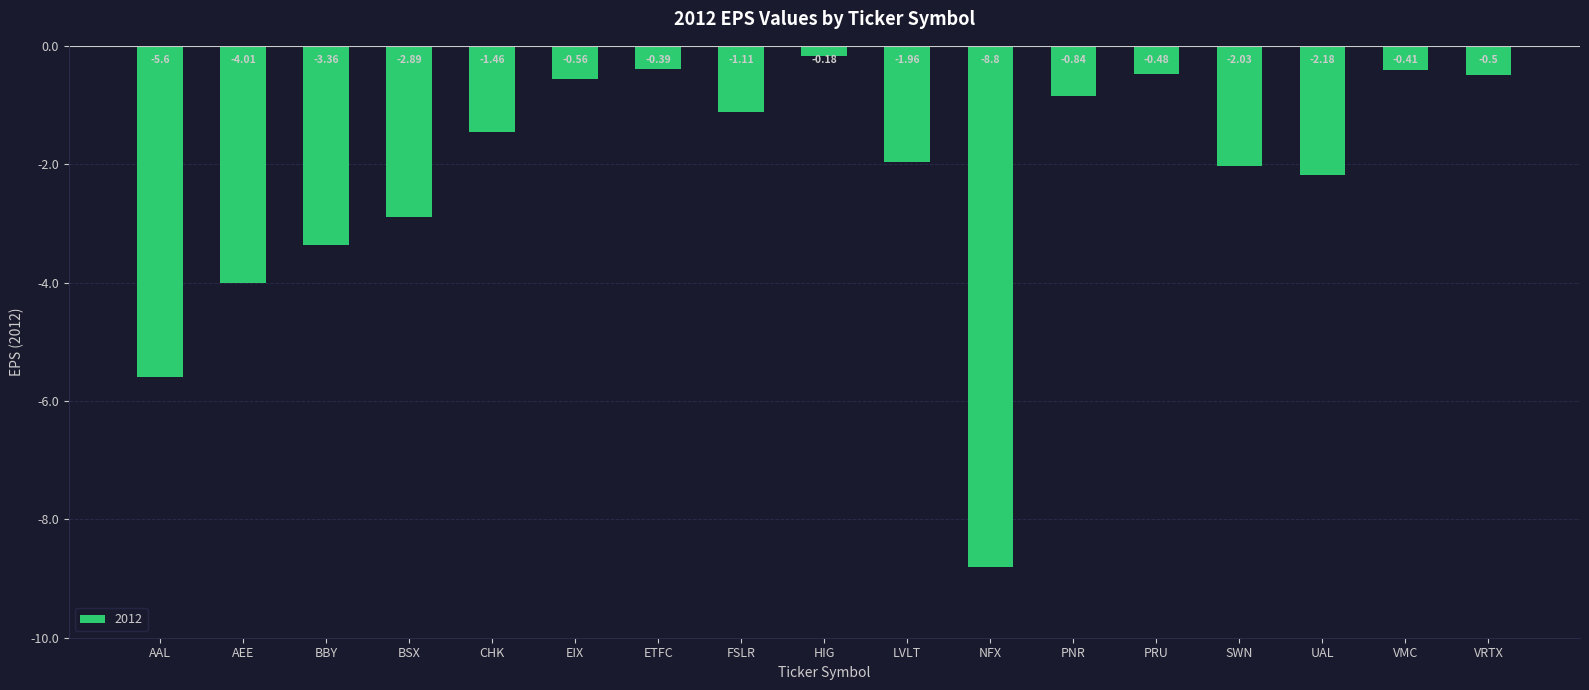

At which label is the value closest to -4?

AEE